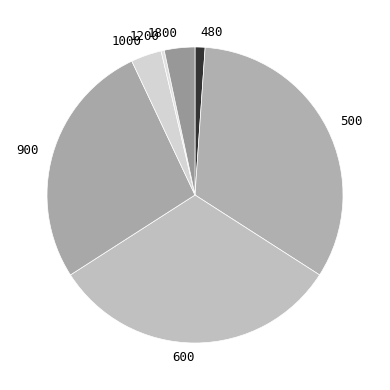

Is there any slice that represents more than half of the pie?

No